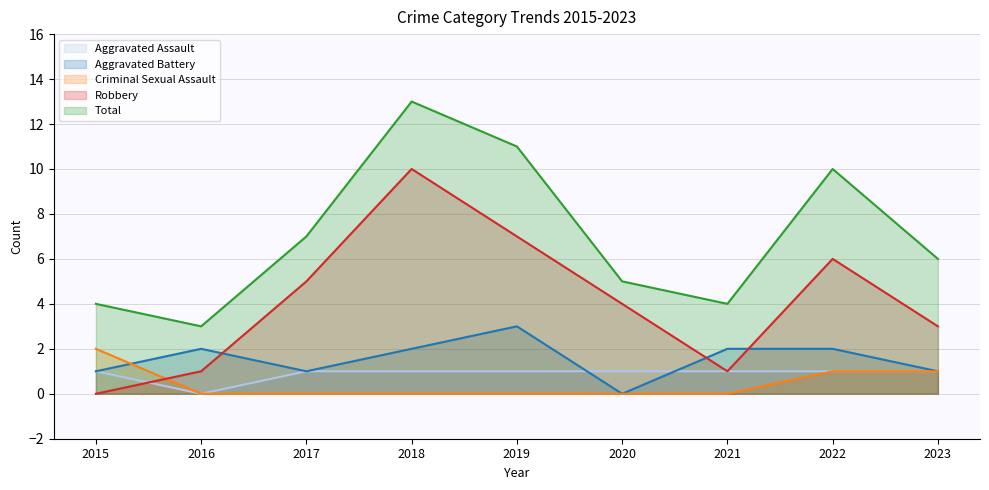

What is the difference between the highest and lowest values at 2018?

13